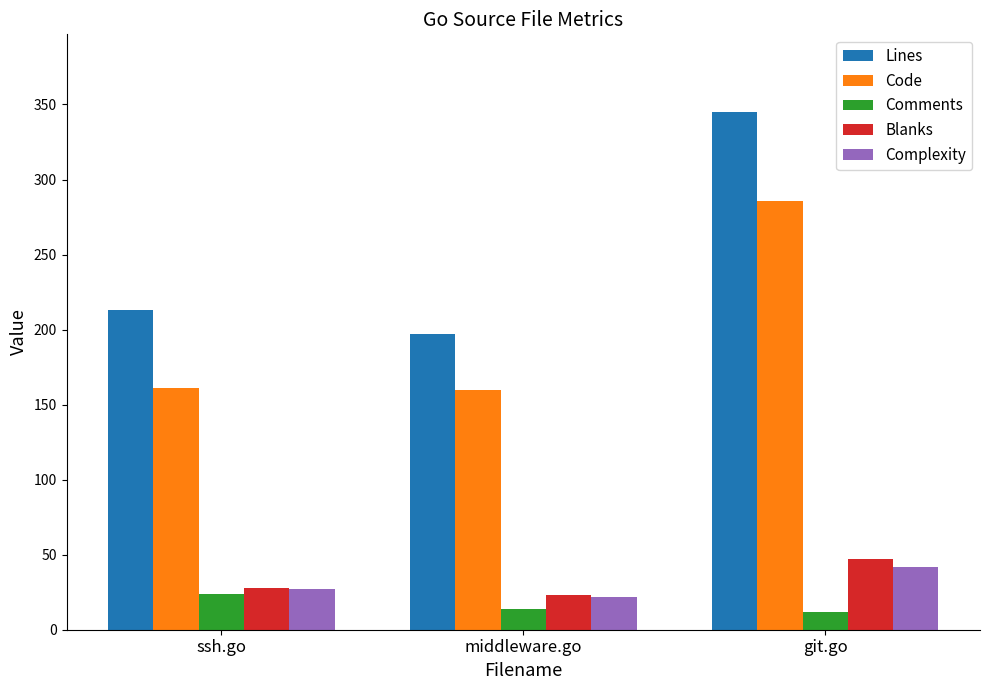

Where is Blanks nearest to the value 35?

ssh.go